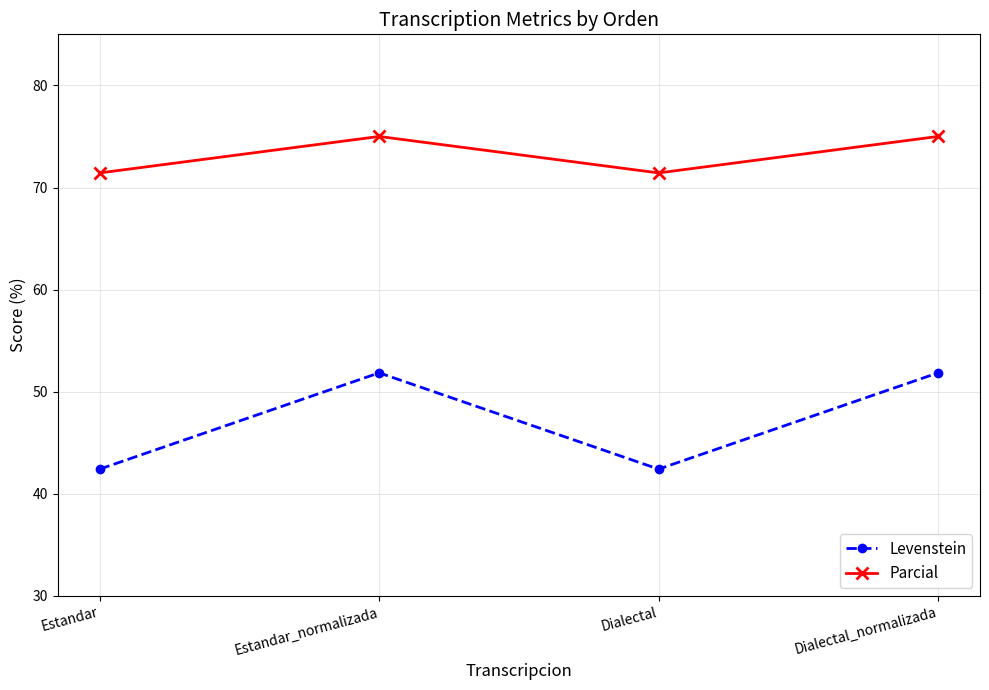

Reading right to left, extract all data points from this chart.

Levenstein: Dialectal_normalizada=51.9	Dialectal=42.4	Estandar_normalizada=51.9	Estandar=42.4
Parcial: Dialectal_normalizada=75.0	Dialectal=71.4	Estandar_normalizada=75.0	Estandar=71.4